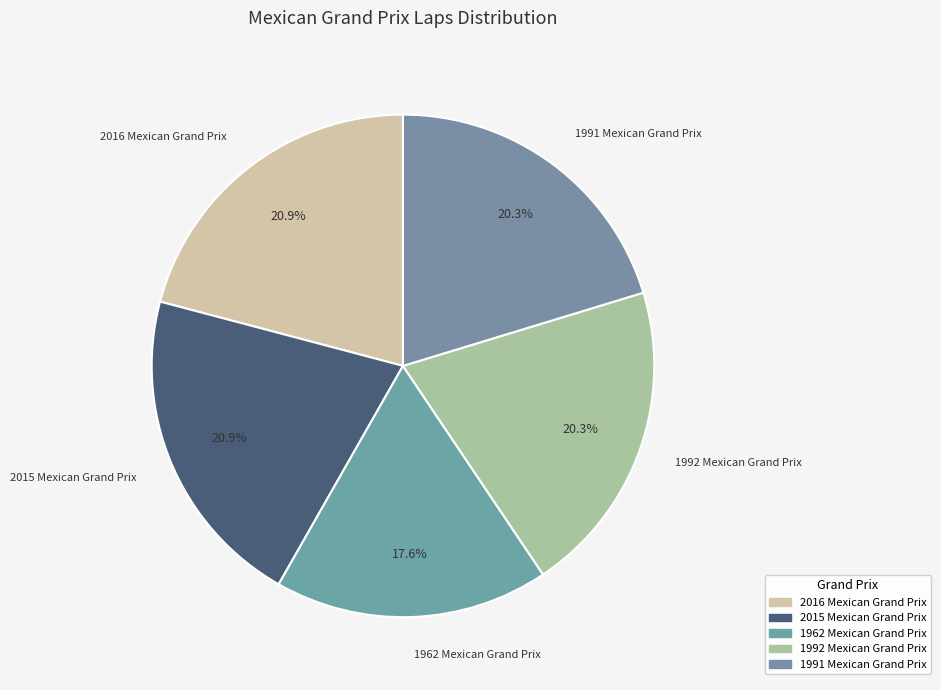

Which category has the biggest portion of the pie?

2016 Mexican Grand Prix